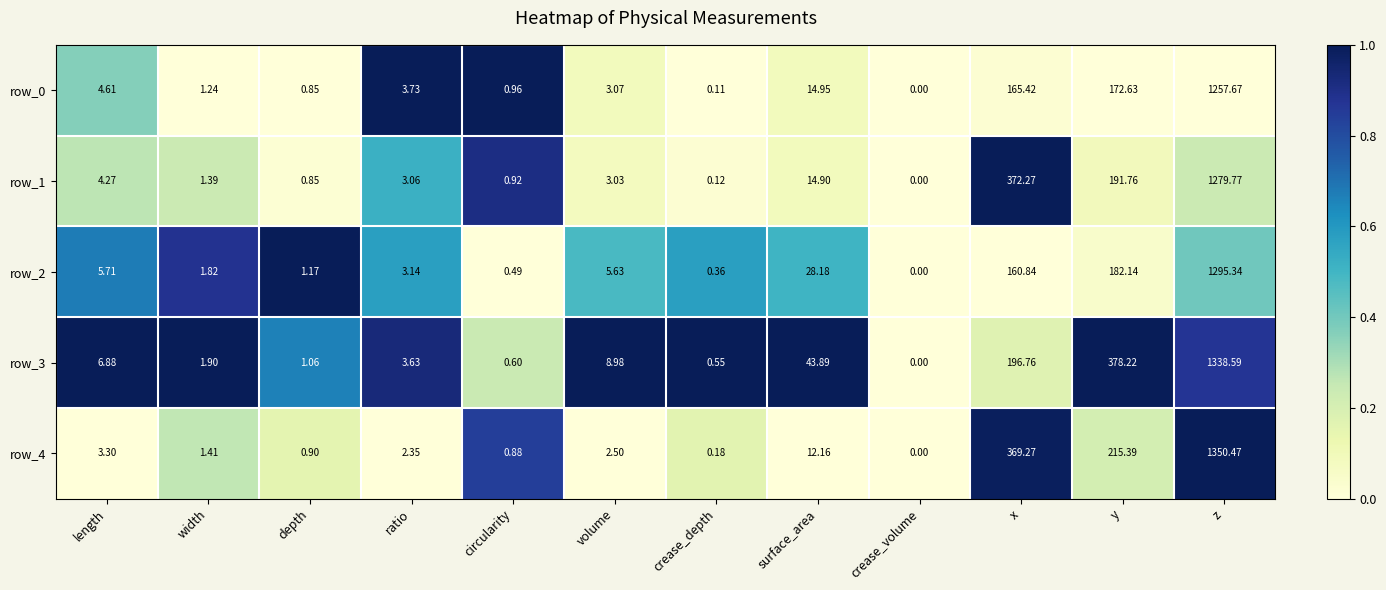

How many categories are shown in the chart?

12